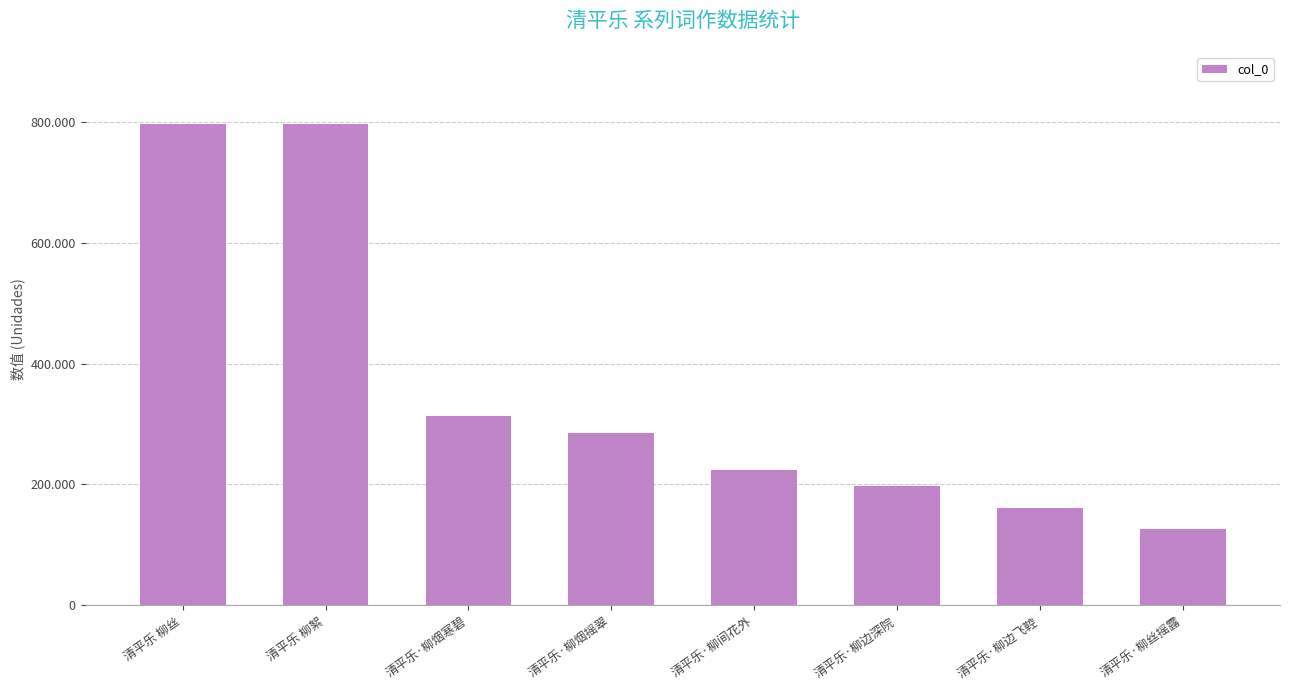

What is the sum of all values?

2897091